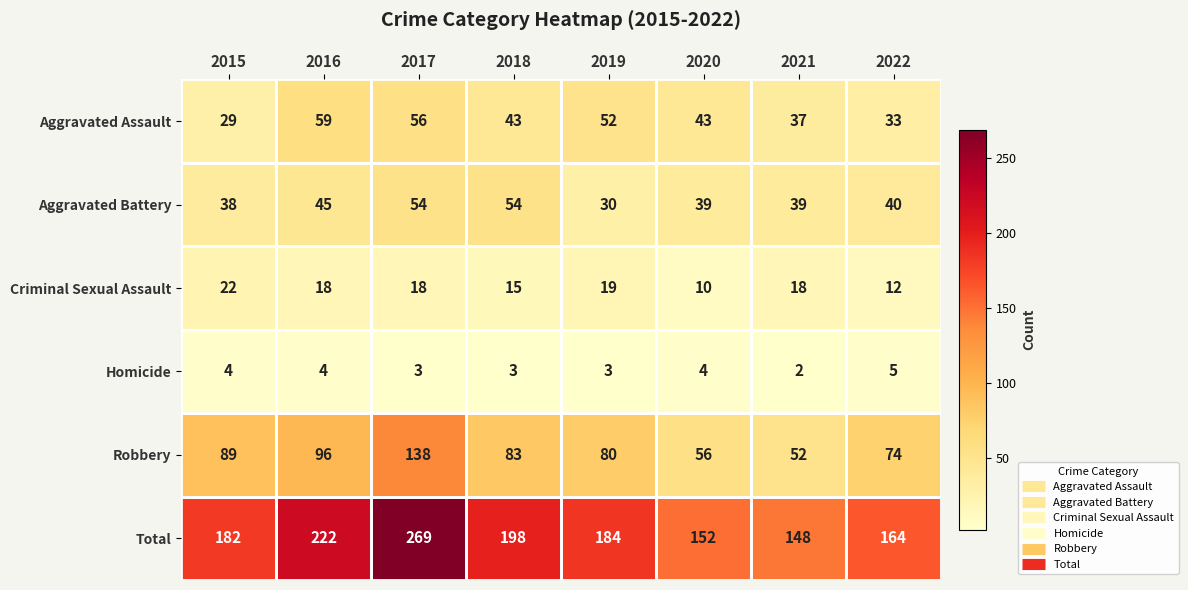

What is the spread (max minus min) of values at 2017?

266